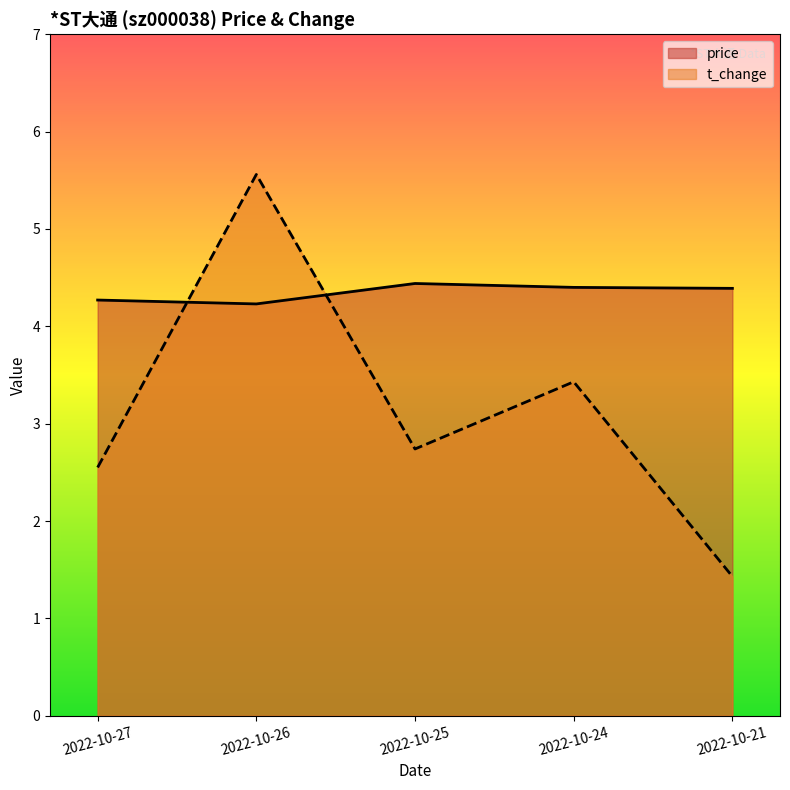

What is the value of the t_change point at the 2nd from the left?

5.6